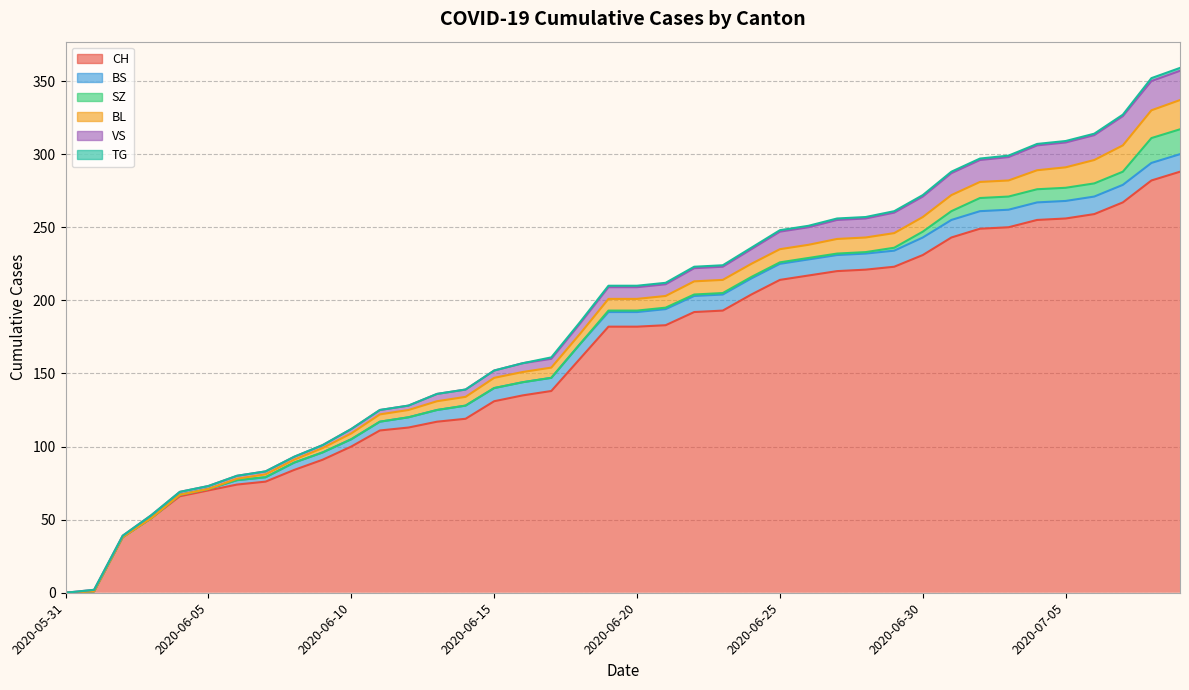

Does the chart display data point markers on the line(s)?

No